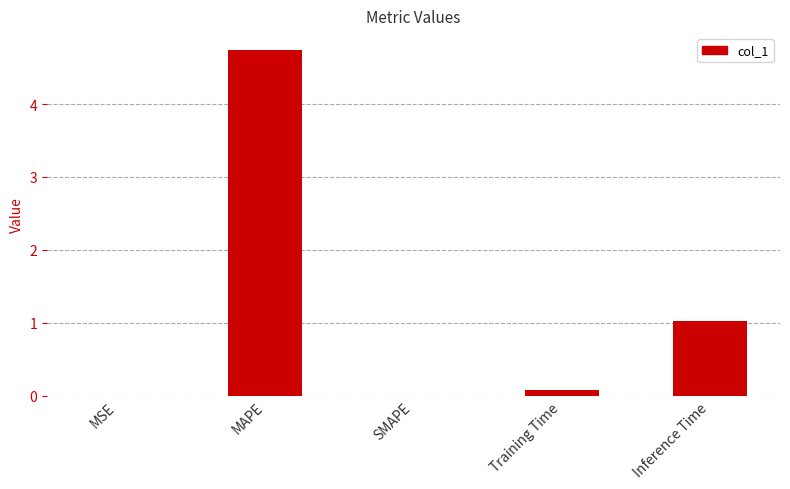

The value at SMAPE is 0.0. True or false?

True